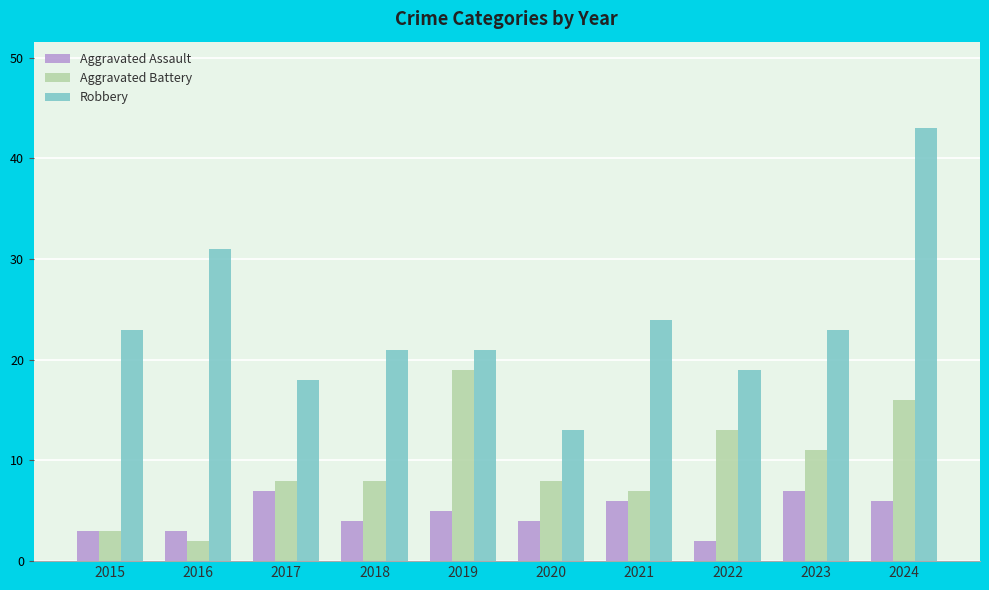

What is the lowest value of the Robbery series?

13